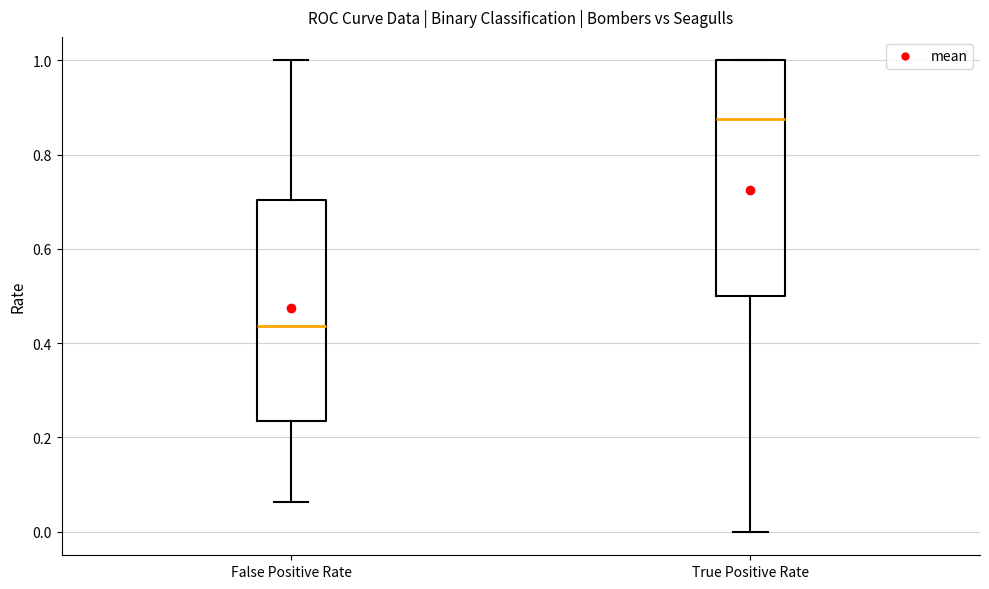

Reading left to right, read every box against the y-axis: the position of its median line, the range the box covers, and the ends of its whiskers. The values are not printed on the chart, so give them approximately, as read against the axis.

False Positive Rate: median 0.44, box 0.24 to 0.70, whiskers 0.06 to 1.00
True Positive Rate: median 0.88, box 0.50 to 1.00, whiskers 0.00 to 1.00